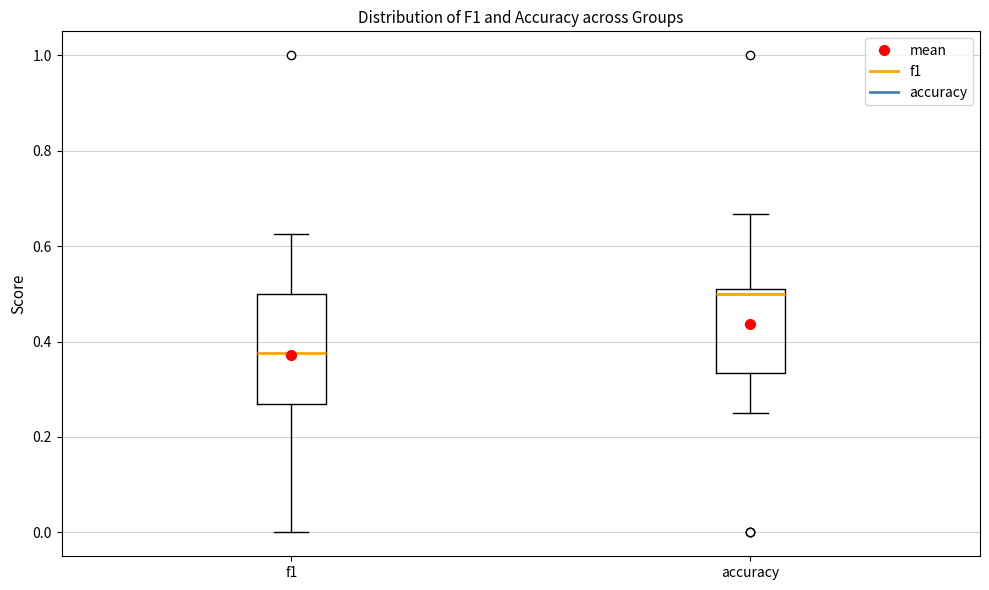

Which box has the highest median line?

accuracy